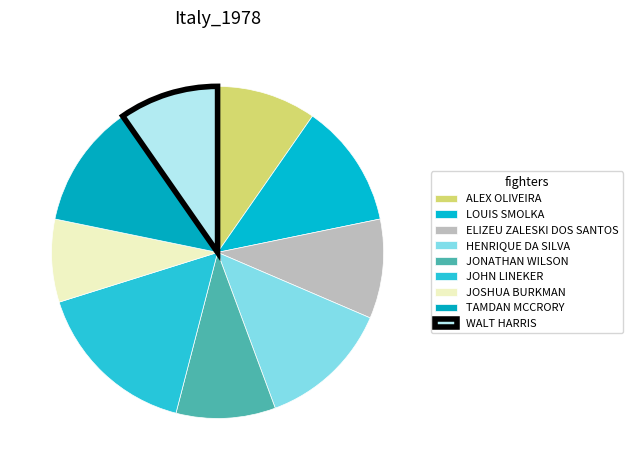

How many segments does this pie chart have?

9